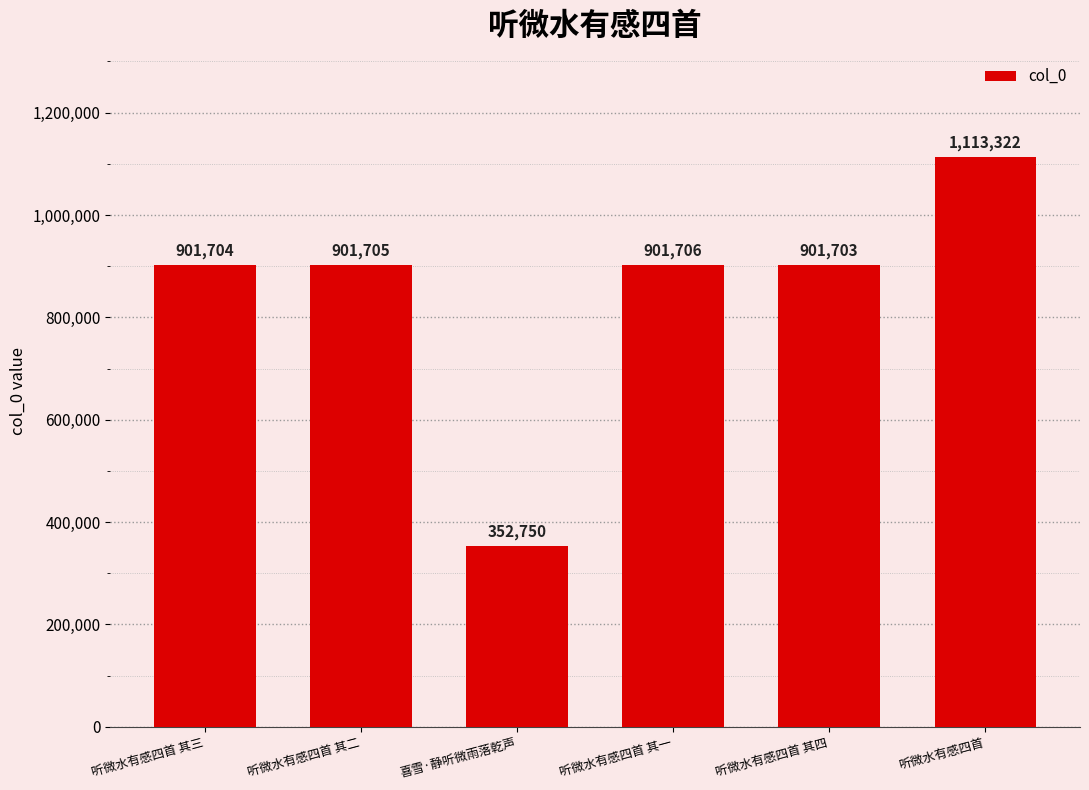

Reading right to left, what are all the values shown in this chart?

1113322	901703	901706	352750	901705	901704